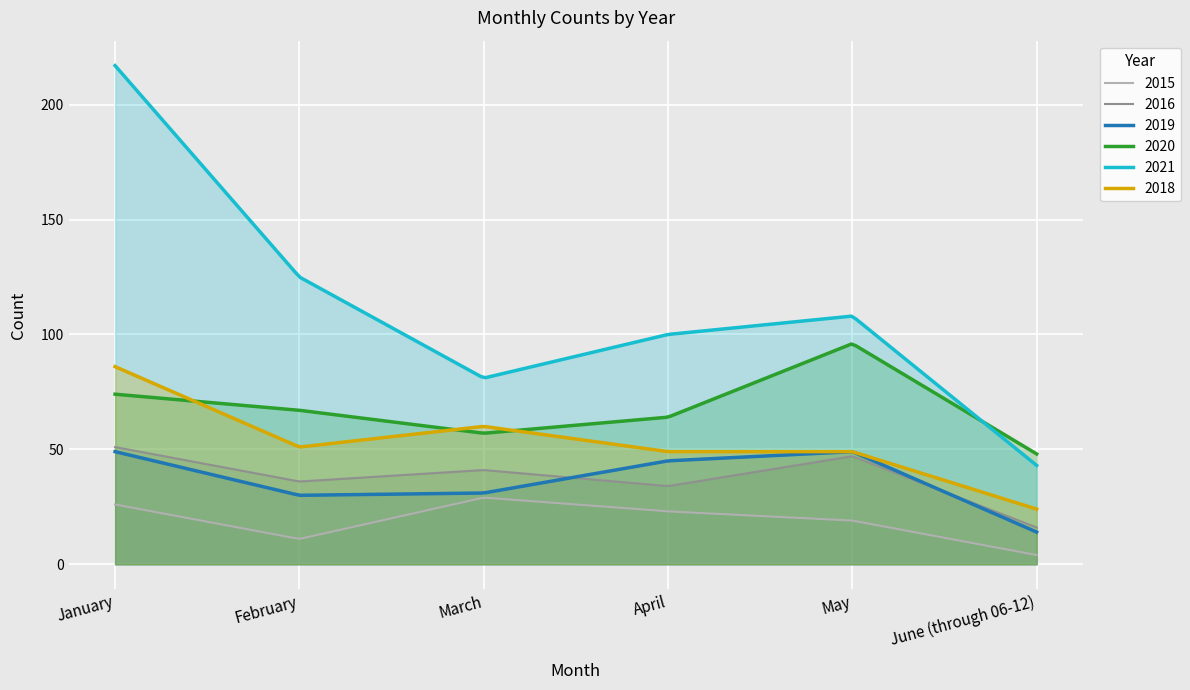

At which label does 2019 reach its peak?

January